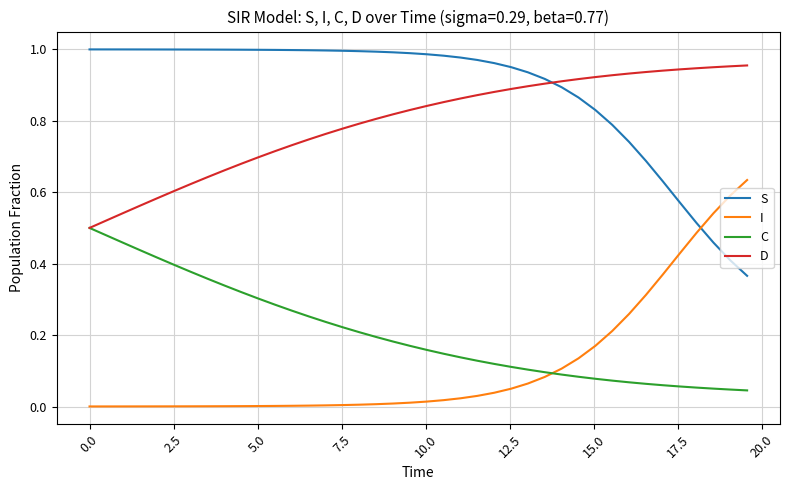

List the series in order of their peak value, lowest first.

C, I, D, S